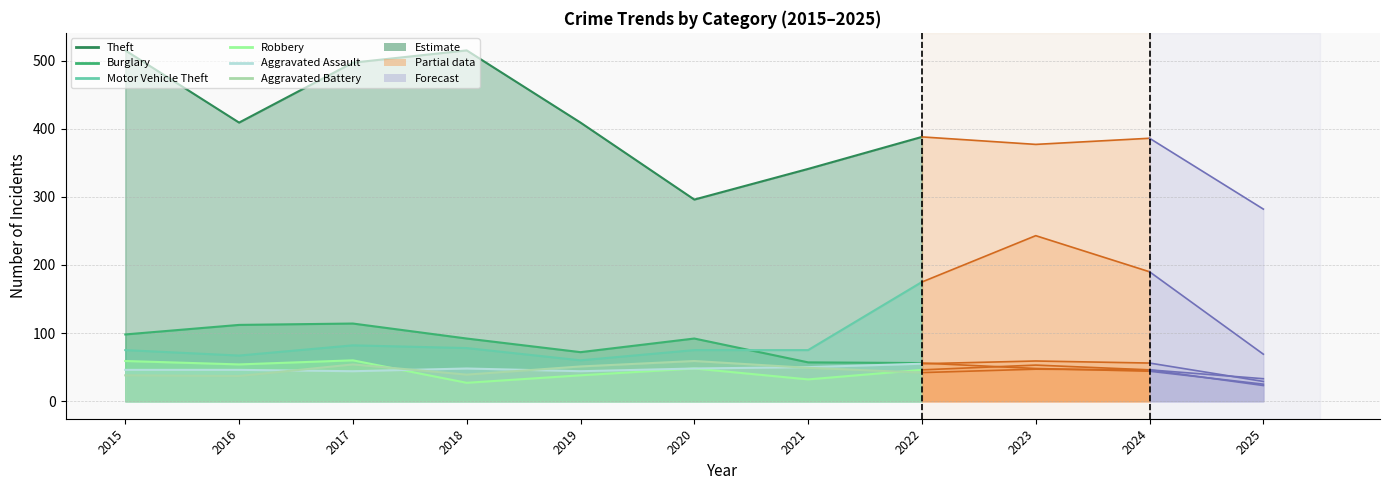

Which category has the highest value across all series?

2015